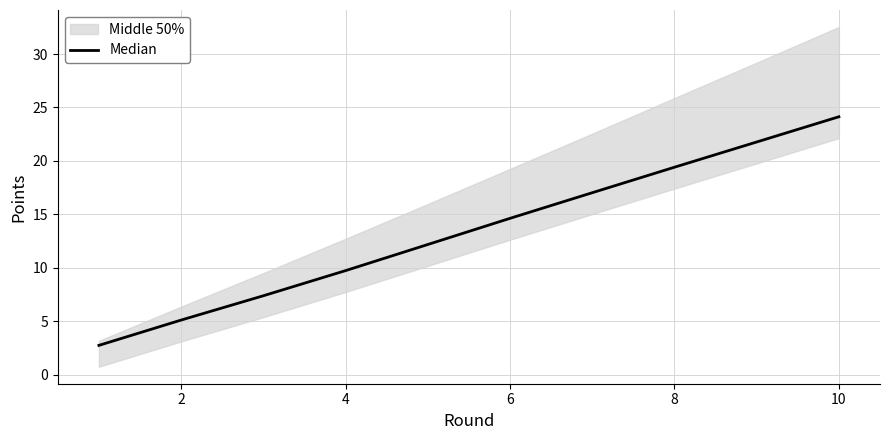

Is it true that the value at 2 is 3.5?

False